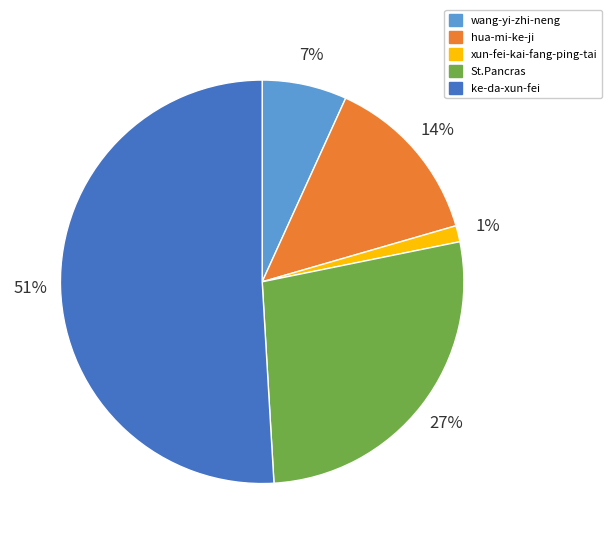

To the nearest percent, what is the difference between the largest and smallest slice percentages?

50%